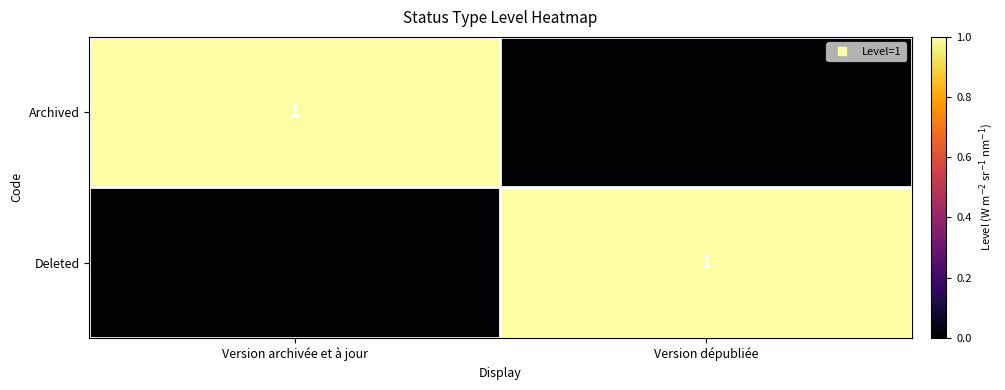

True or false: Deleted has a value of -1 at Version archivée et à jour.

False